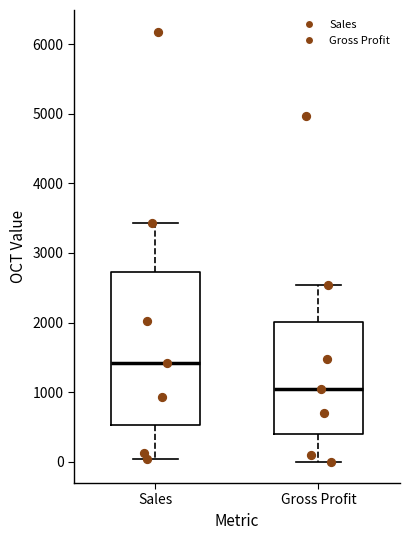

Comparing the boxes themselves (not the whiskers), which one is the tallest?

Sales